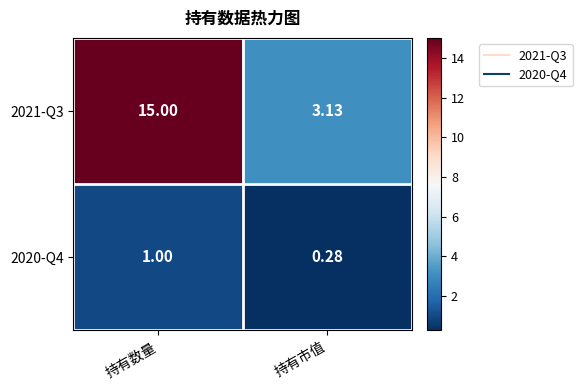

At how many categories does at least one series exceed 14?

1